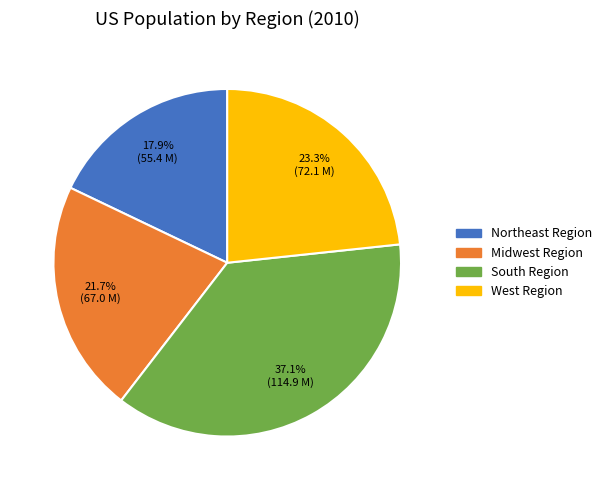

To the nearest percent, what percentage of the pie is Northeast Region?

18%